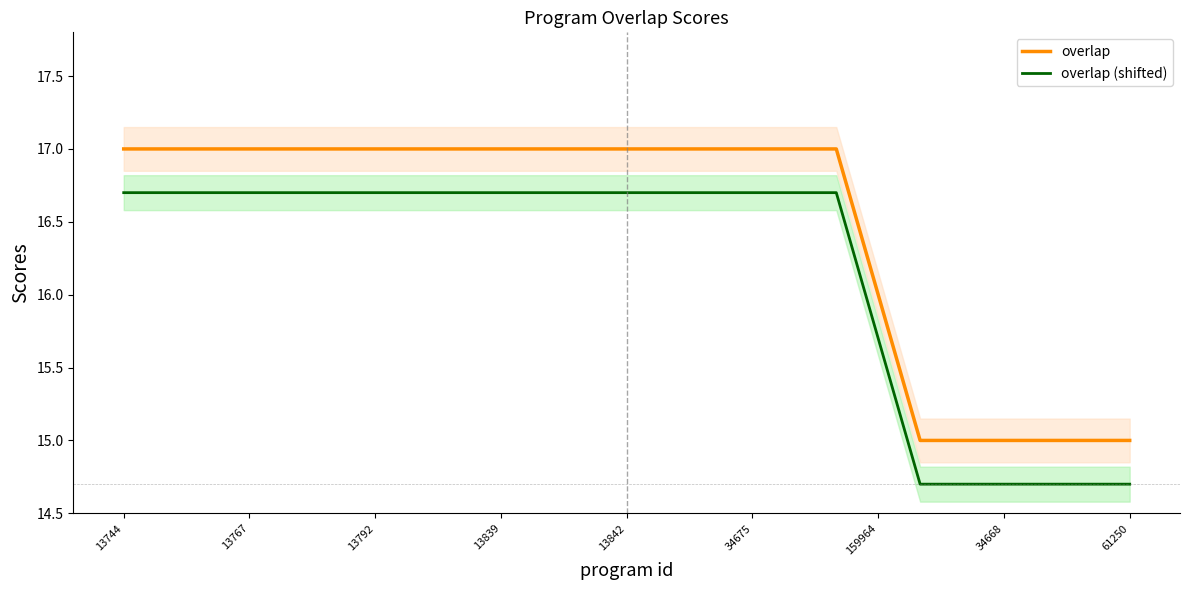

True or false: overlap and overlap (shifted) cross at least once.

False